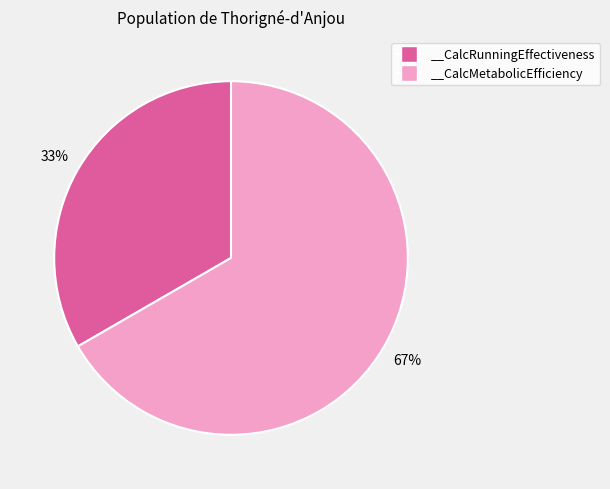

What is the majority slice?

__CalcMetabolicEfficiency